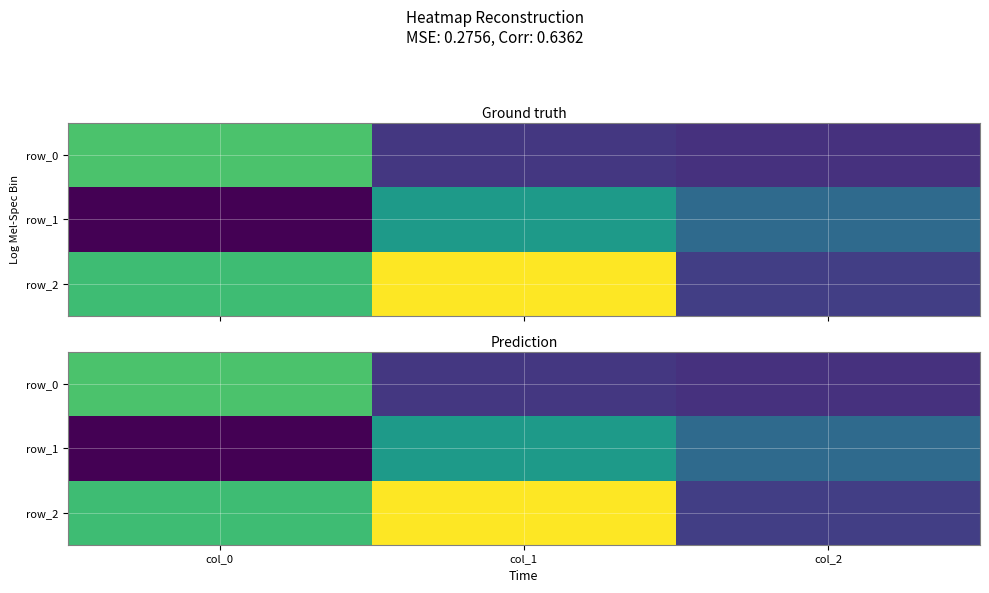

Count the row_2 values in the range 0 to 1.

2